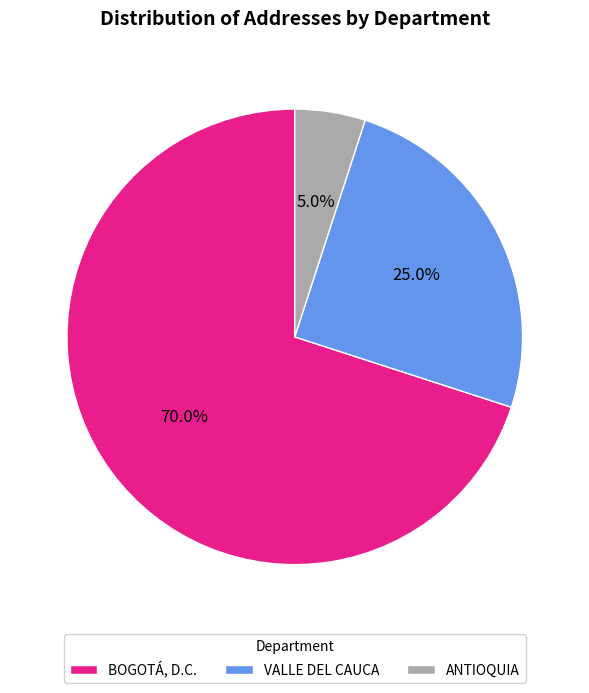

To the nearest percent, what is the average slice percentage?

33%